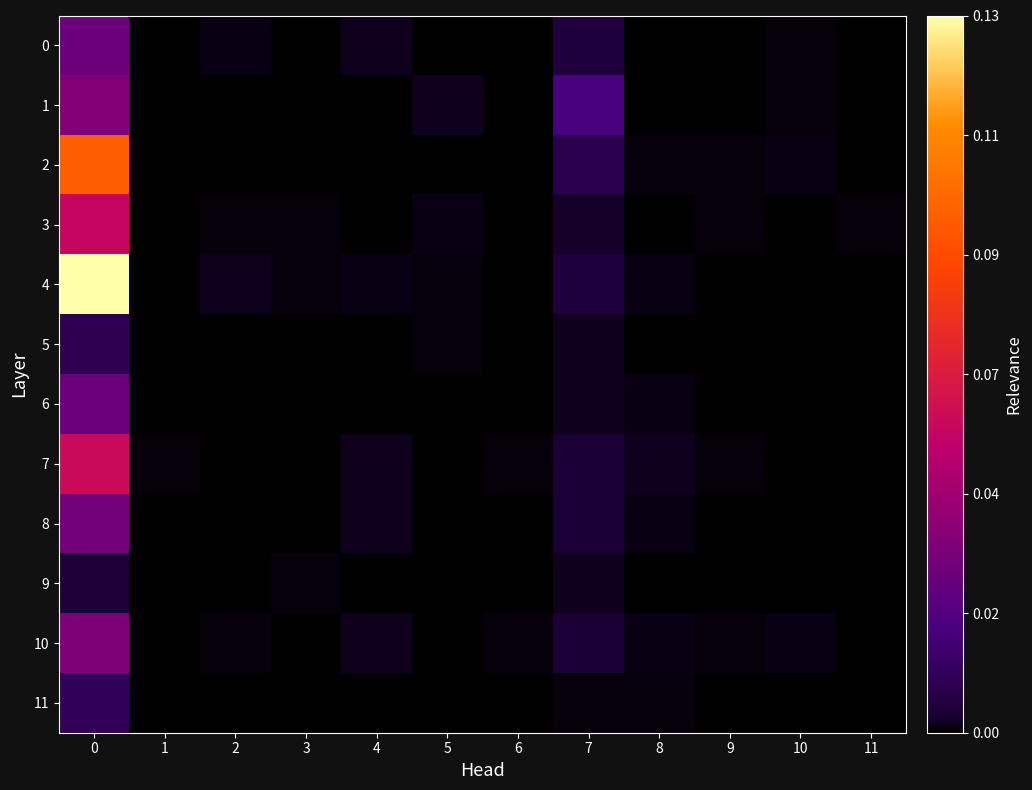

At 9, list the series in order from smallest to largest.

0, 1, 4, 5, 6, 8, 9, 11, 2, 3, 7, 10